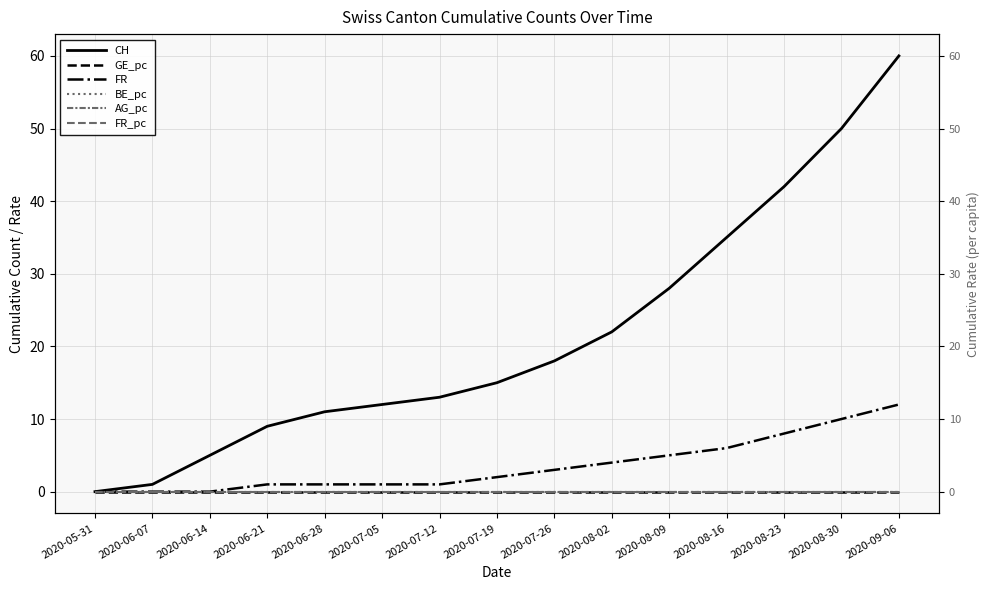

How many values in the FR_pc series exceed 0?

12